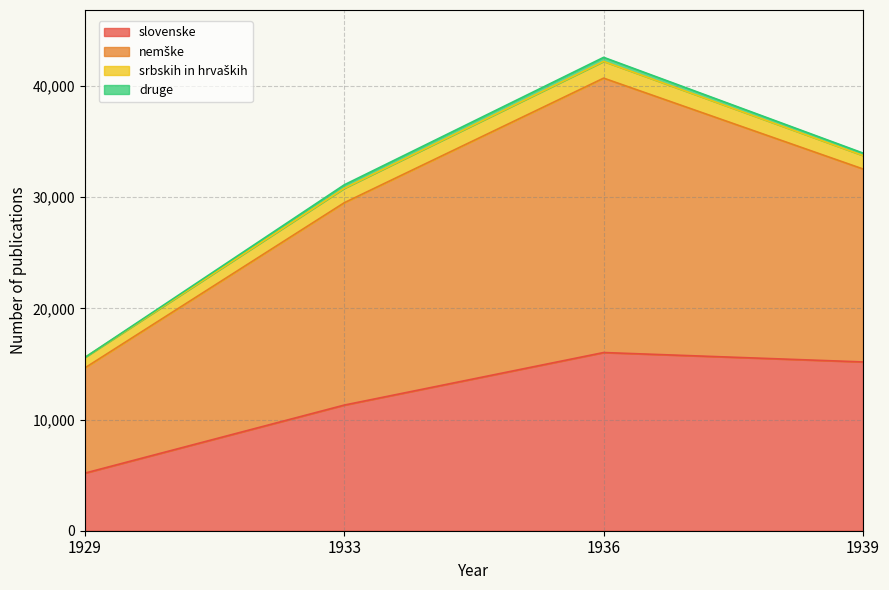

Which series has the largest total across all categories?

nemške